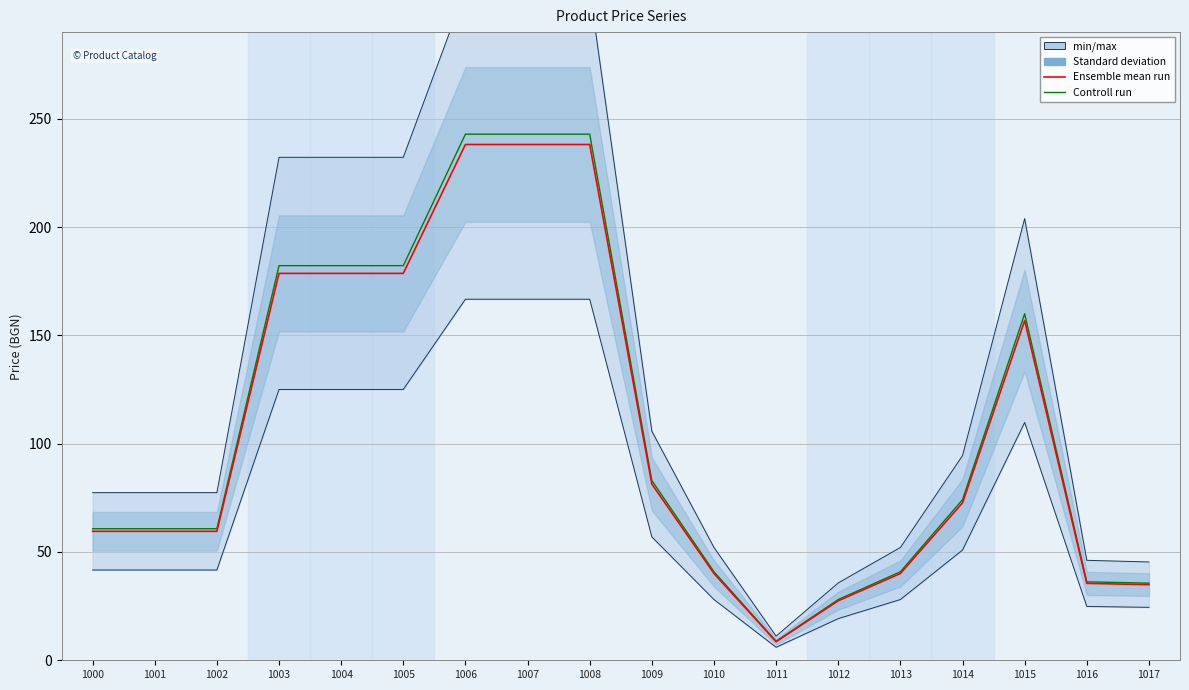

Which label corresponds to the largest value in the chart?

1006